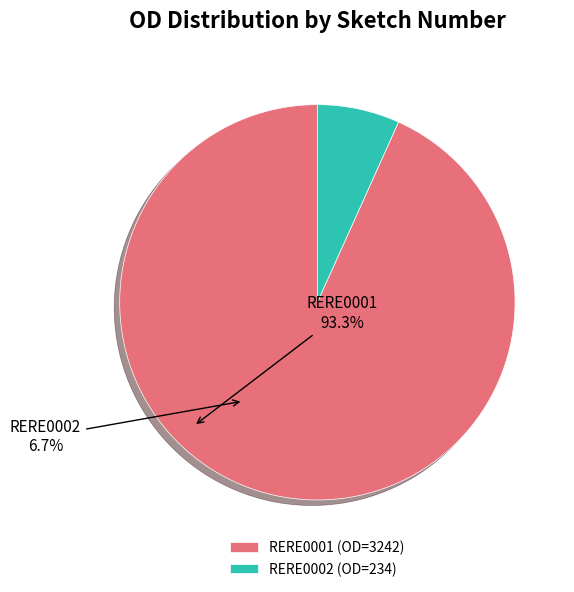

Is there a majority slice in this chart?

Yes